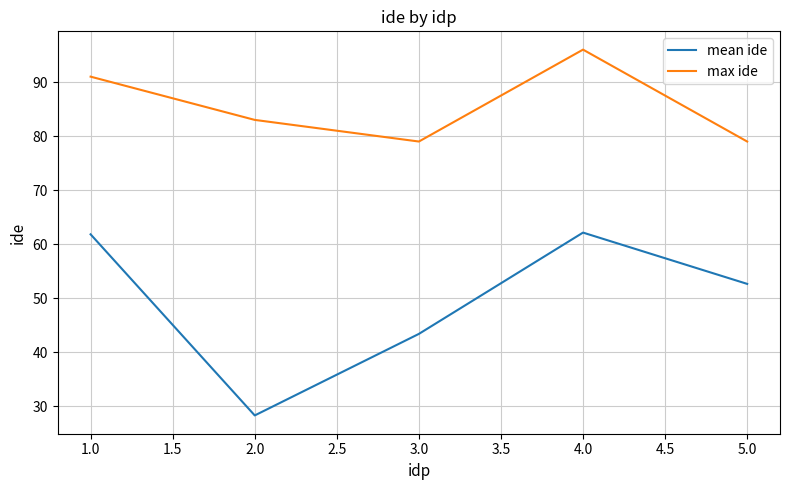

True or false: max ide and mean ide intersect in this chart.

False